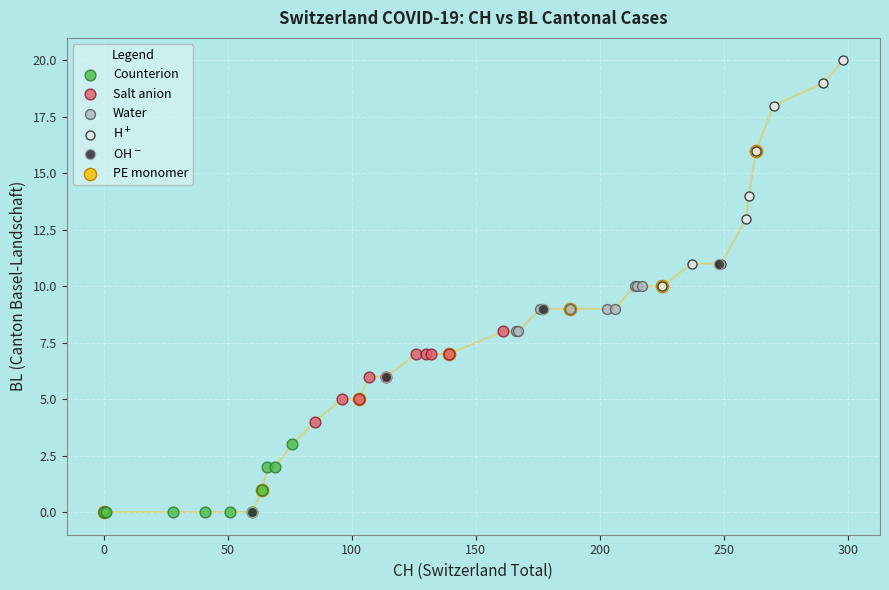

Which series has the largest Y range (max minus min)?

PE monomer